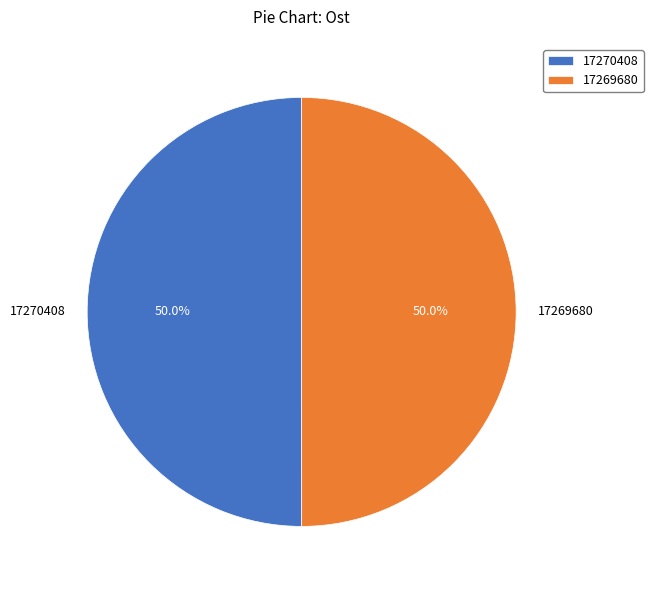

What percentage is NOT represented by 17270408?

50.0%